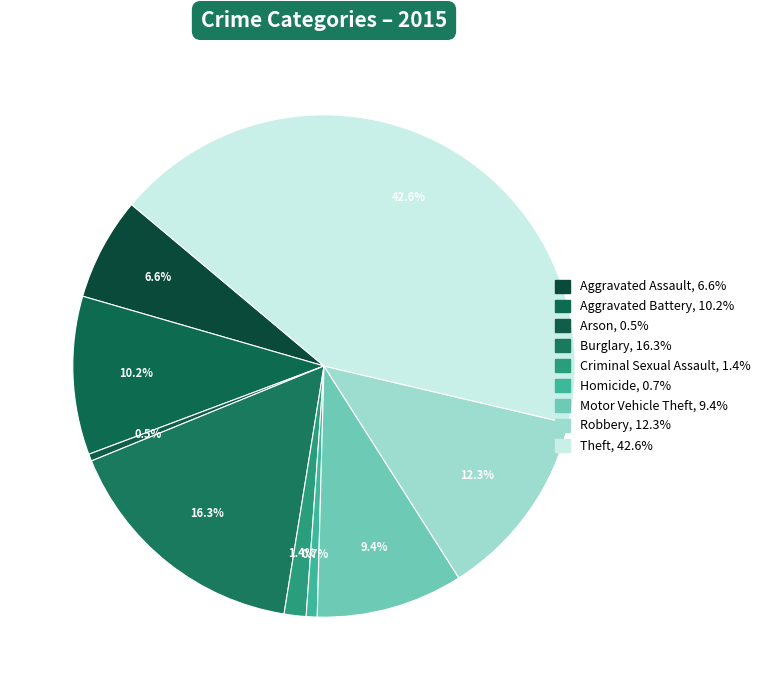

How many segments does this pie chart have?

9